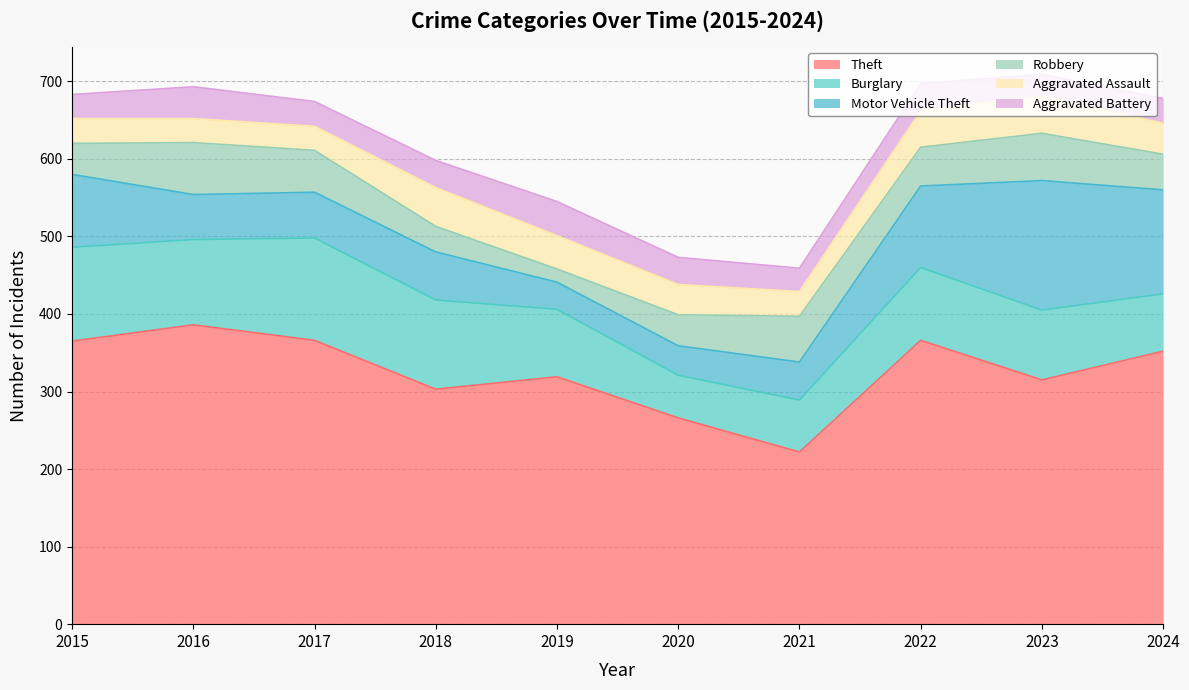

What is the lowest value of the Aggravated Battery series?

28